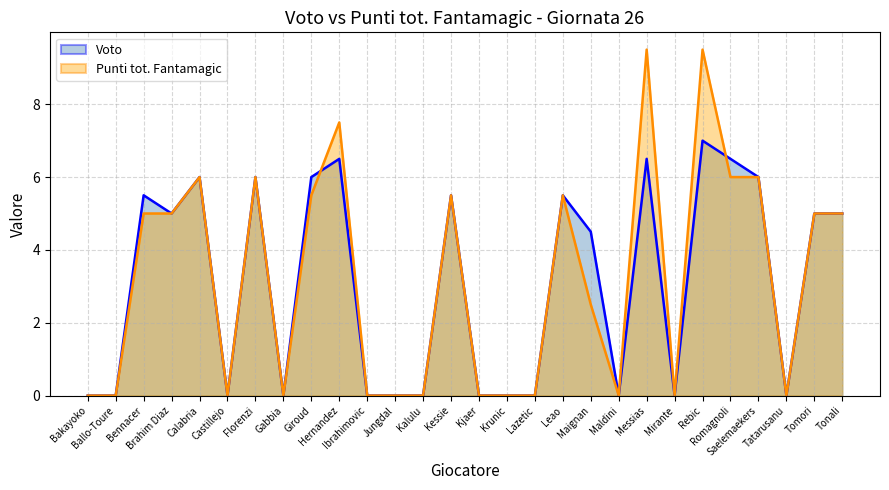

Which series changed the most between Bakayoko and Ballo-Toure?

Voto